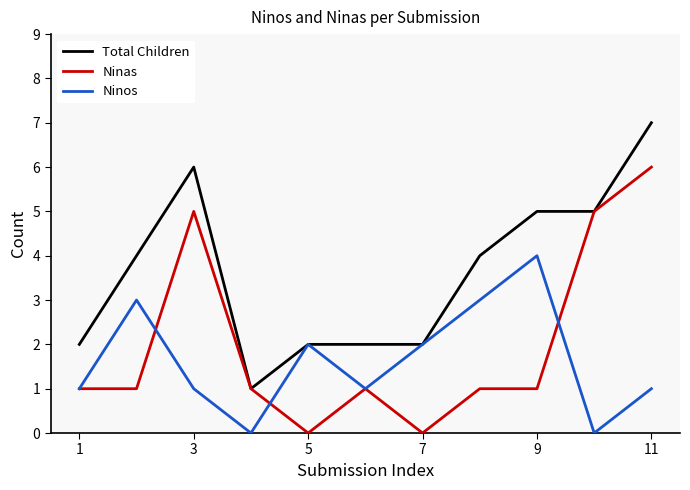

Which series has the largest total across all categories?

Total Children